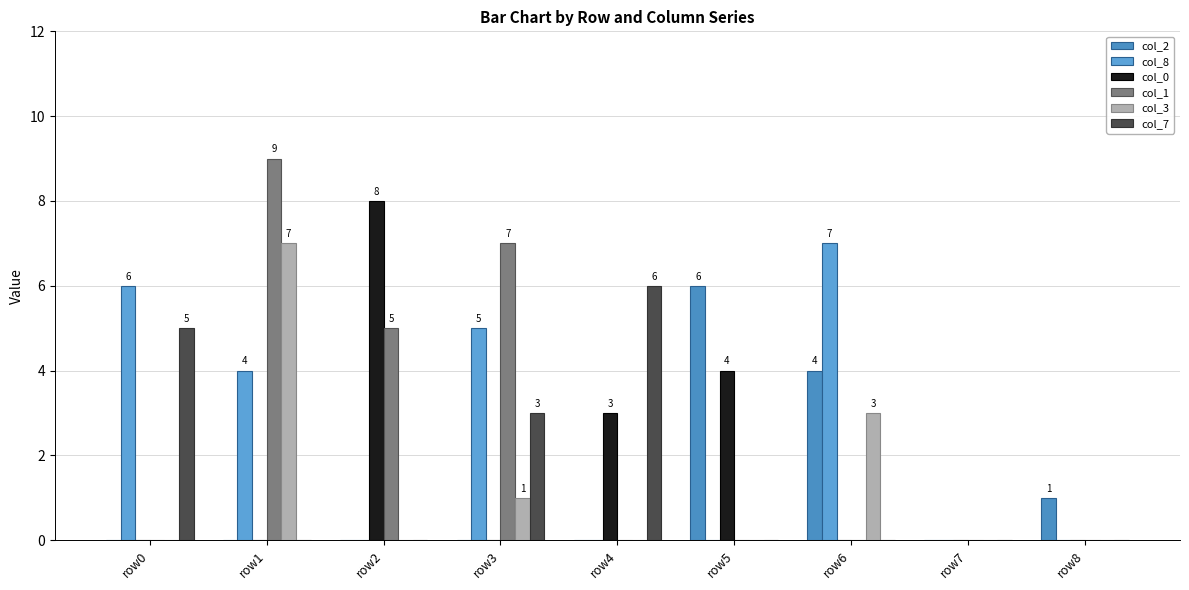

What is the spread (max minus min) of values at row5?

6